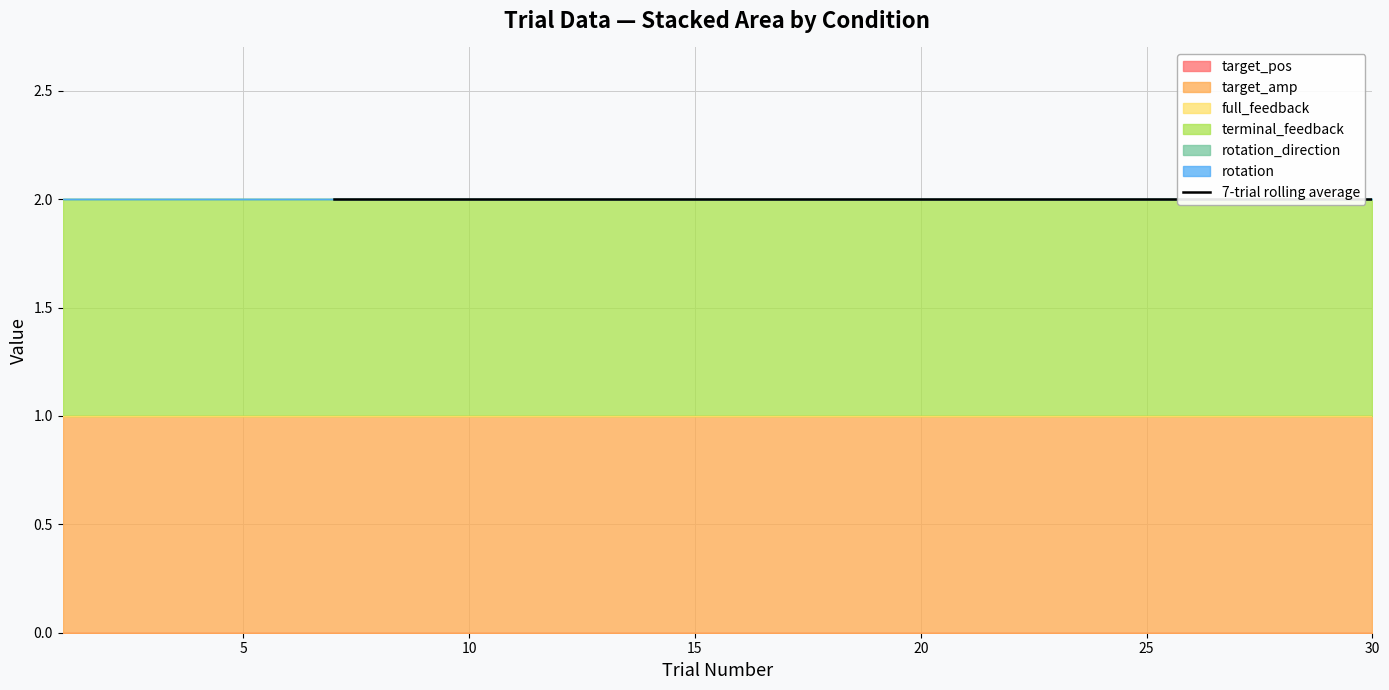

True or false: target_pos and full_feedback intersect in this chart.

False